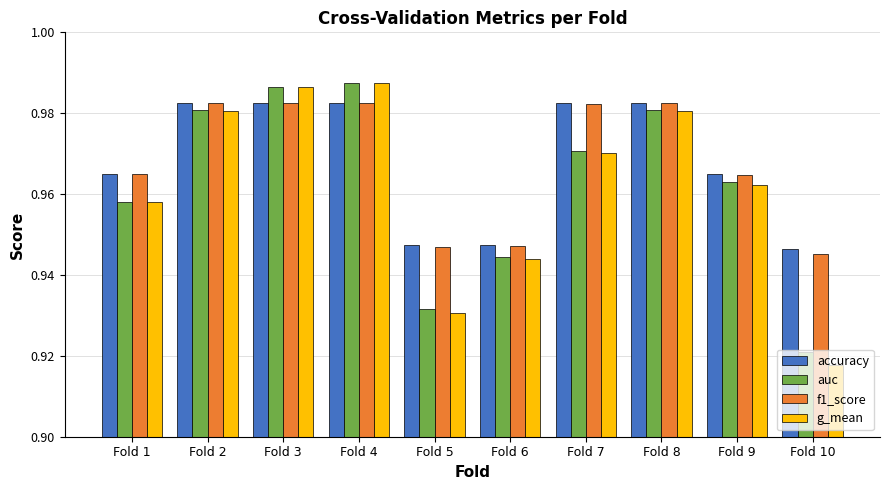

Between Fold 1 and Fold 6, which series saw the biggest shift?

f1_score